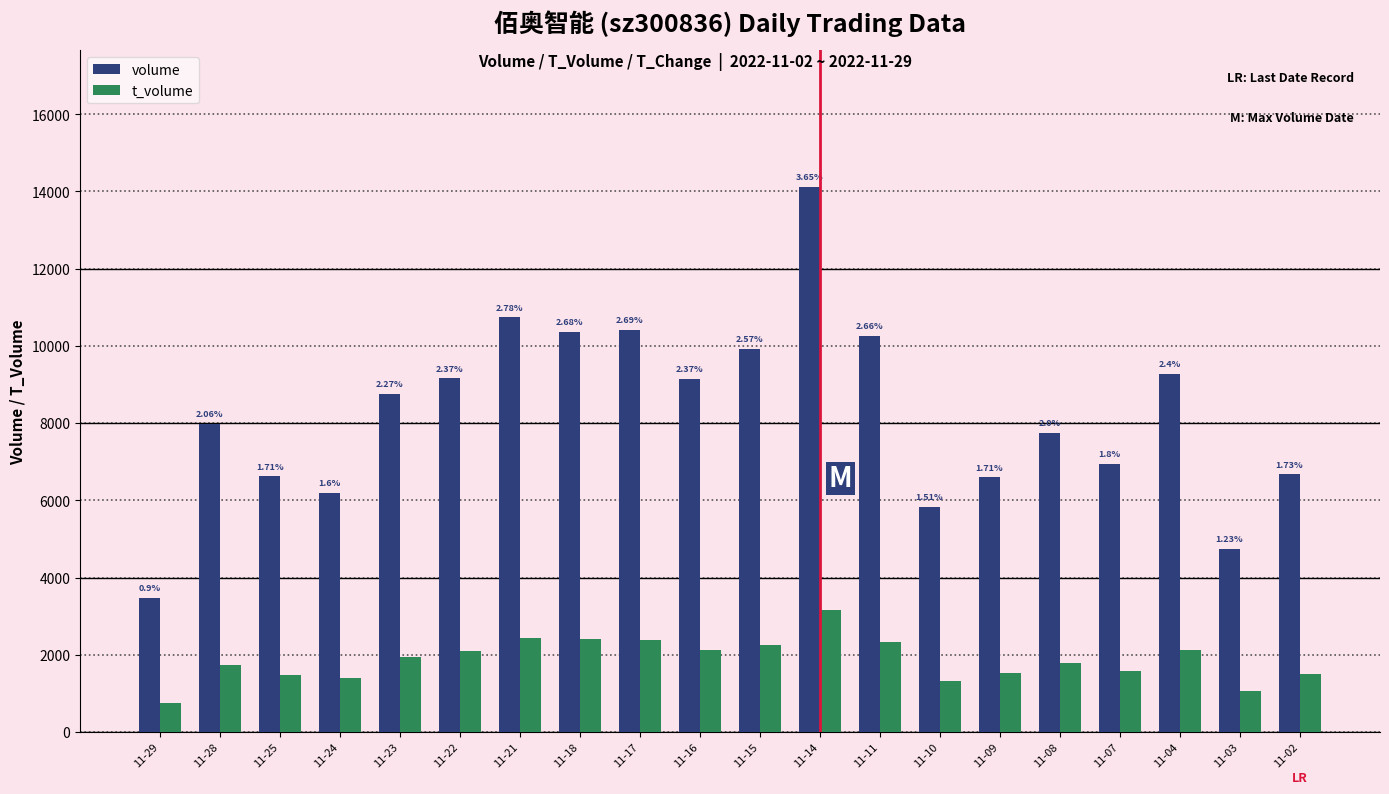

How many groups of bars are there?

20